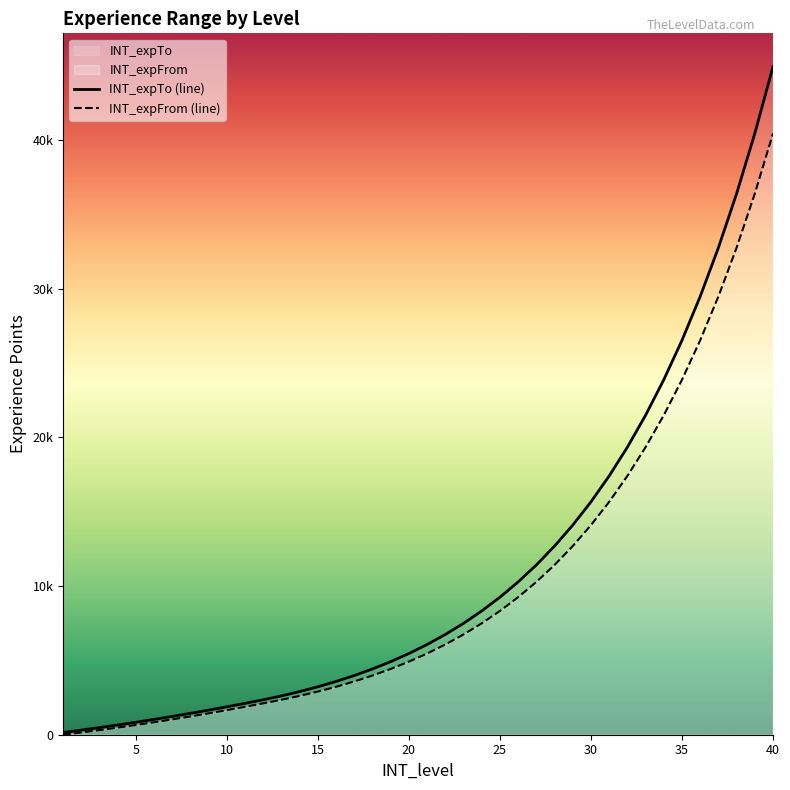

Is it true that INT_expFrom equals 70483 at 40?

False